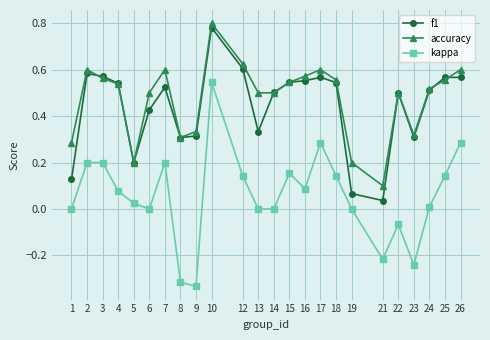

Does the chart have visible grid lines?

Yes